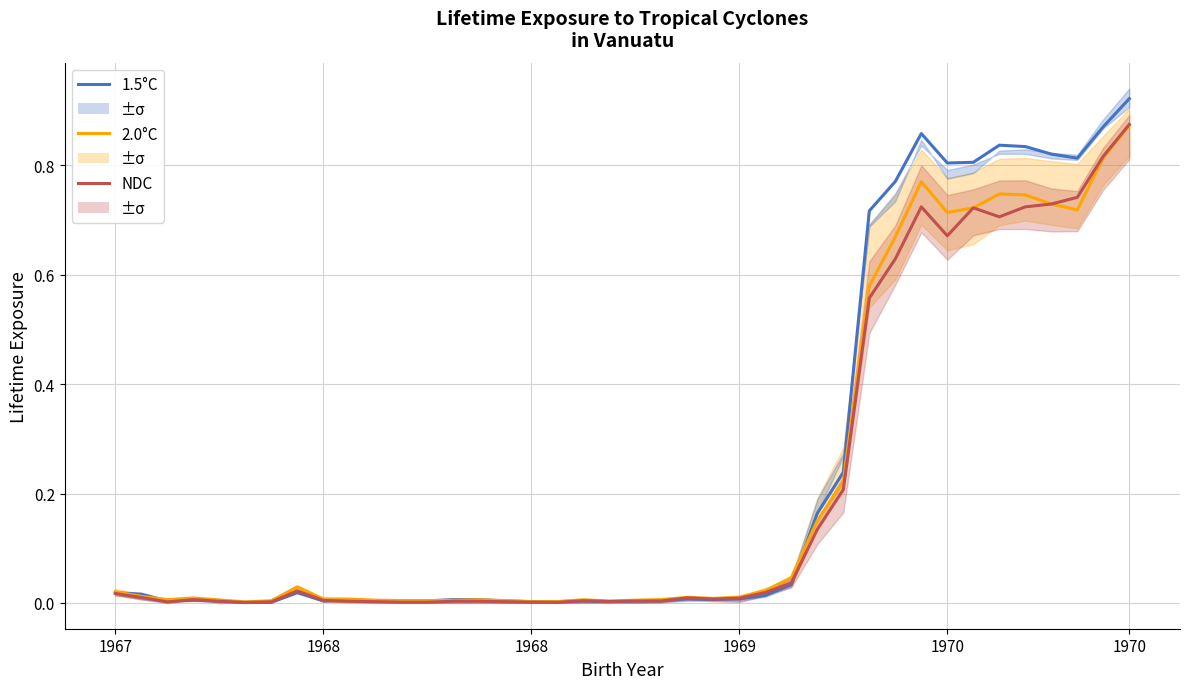

True or false: NDC and 2.0°C intersect in this chart.

False